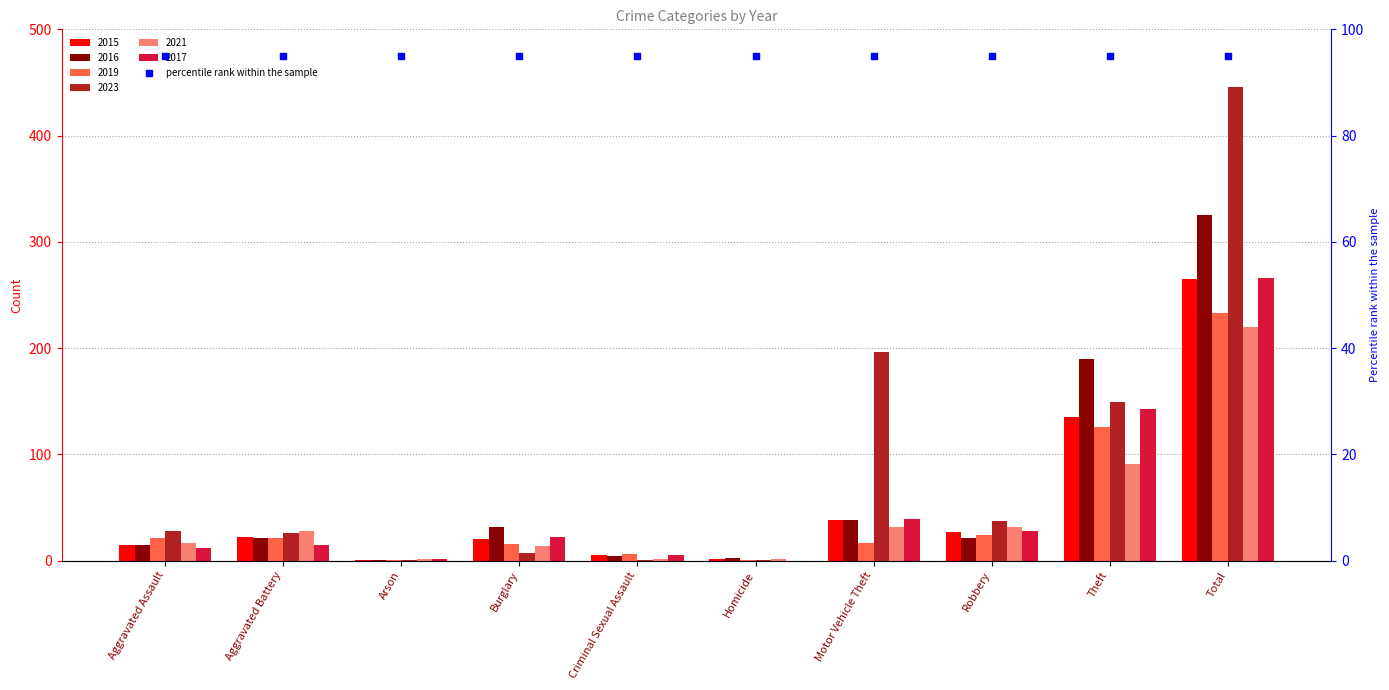

At which category is the sum across all series the highest?

Total